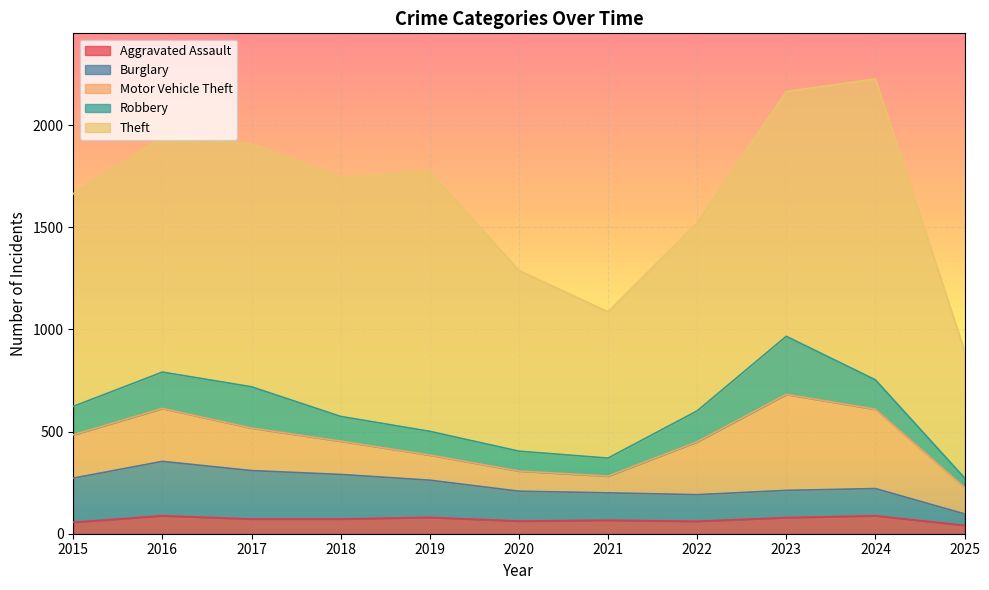

Which series changed the most between 2017 and 2024?

Theft